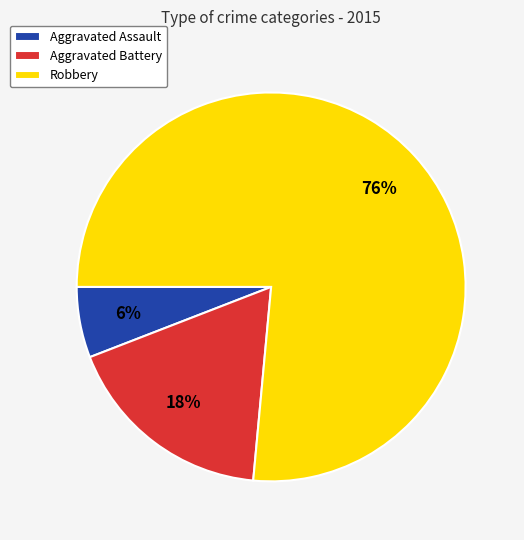

Between Aggravated Battery and Robbery, which is larger?

Robbery